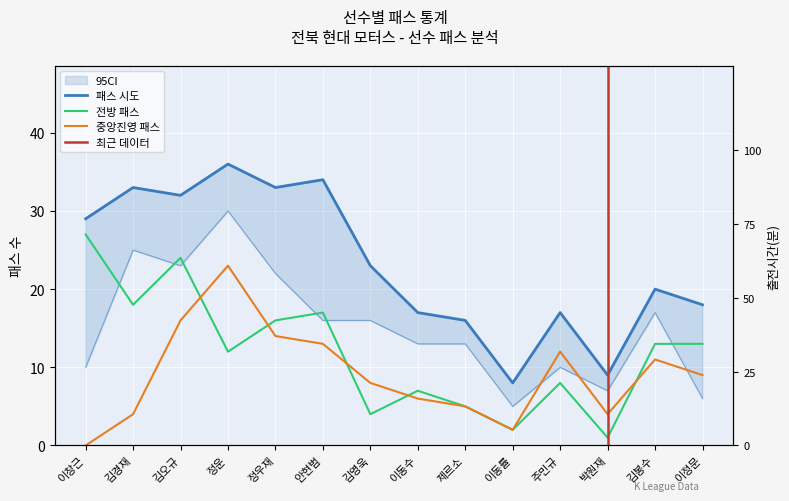

Reading left to right, transcribe all the data shown in this chart.

패스 시도: 29	33	32	36	33	34	23	17	16	8	17	9	20	18
전방 패스: 27	18	24	12	16	17	4	7	5	2	8	1	13	13
패스 성공: 10	25	23	30	22	16	16	13	13	5	10	7	17	6
중앙진영 패스: 0	4	16	23	14	13	8	6	5	2	12	4	11	9